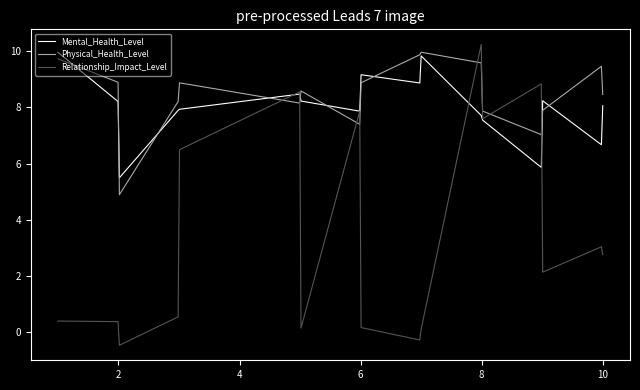

At how many categories does at least one series exceed 1?

400